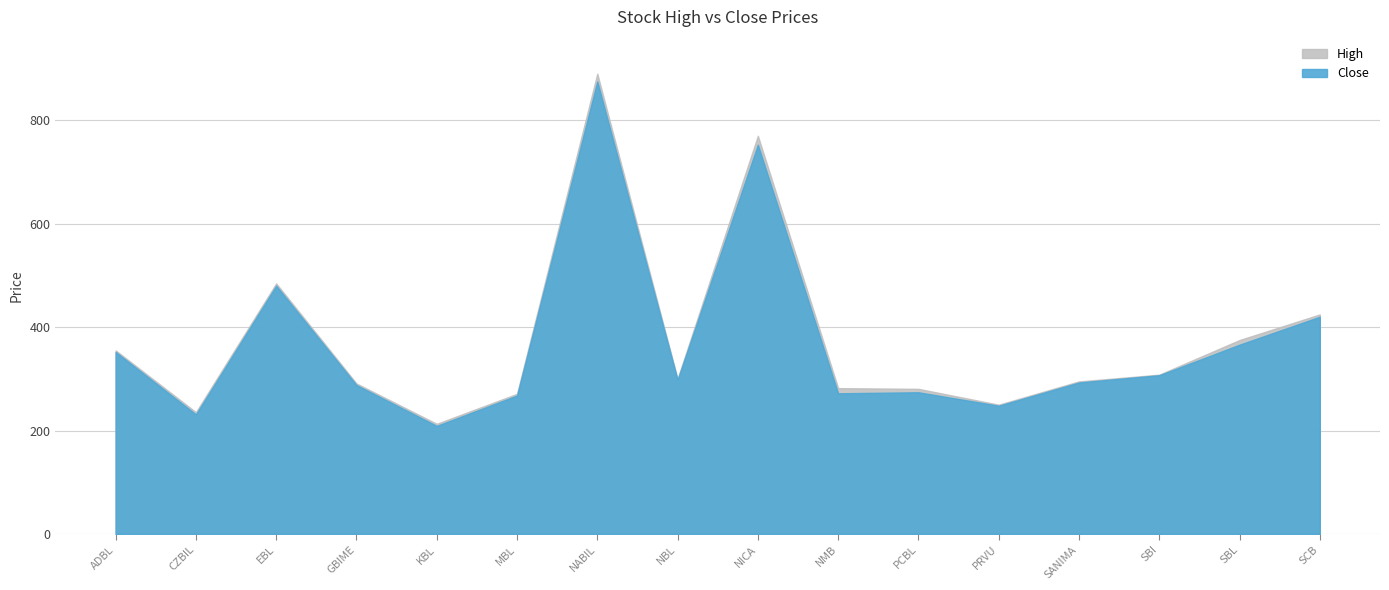

At GBIME, list the series in order from largest to smallest.

High, Close